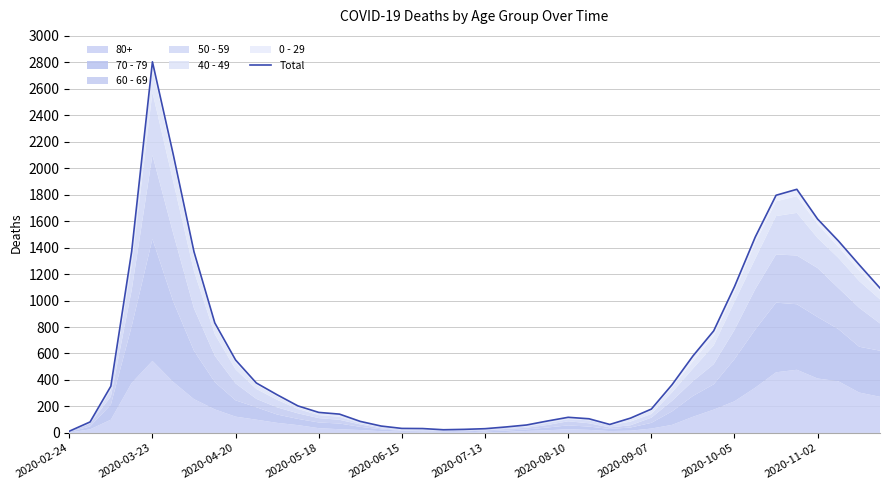

Does the chart have visible grid lines?

Yes